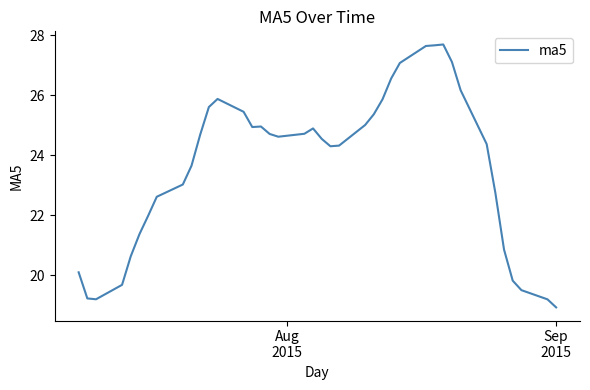

What is the maximum value shown in the chart?

27.7